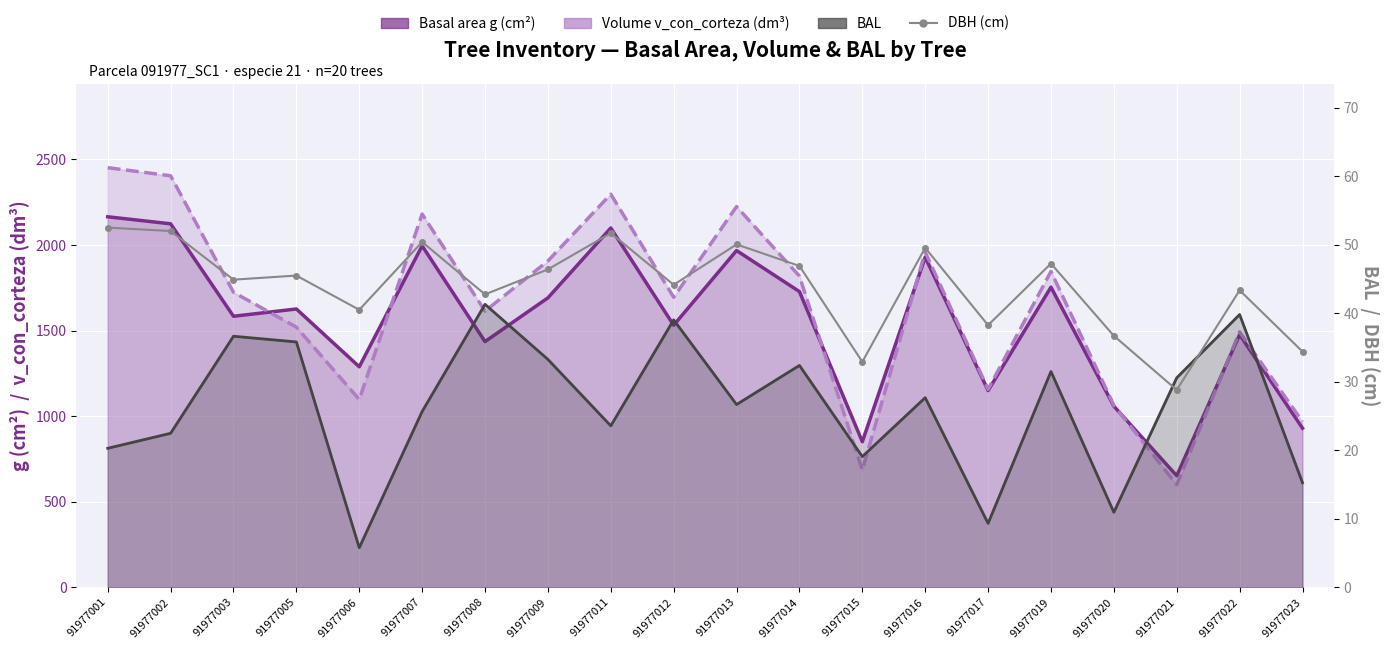

What is the value of the DBH (cm) point at the 7th from the left?

42.8